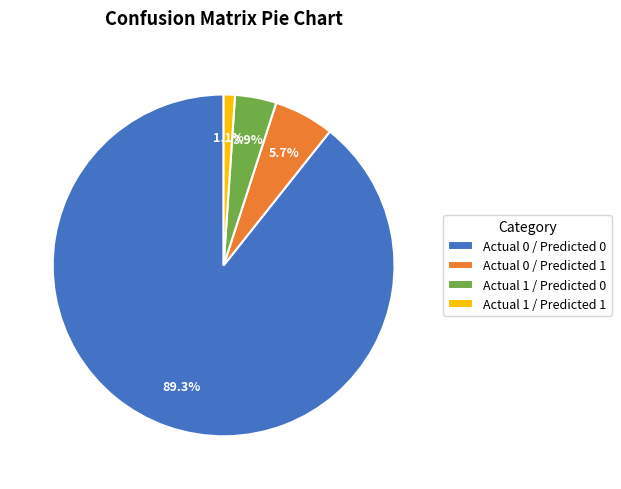

Between Actual 1 / Predicted 1 and Actual 0 / Predicted 1, which is larger?

Actual 0 / Predicted 1